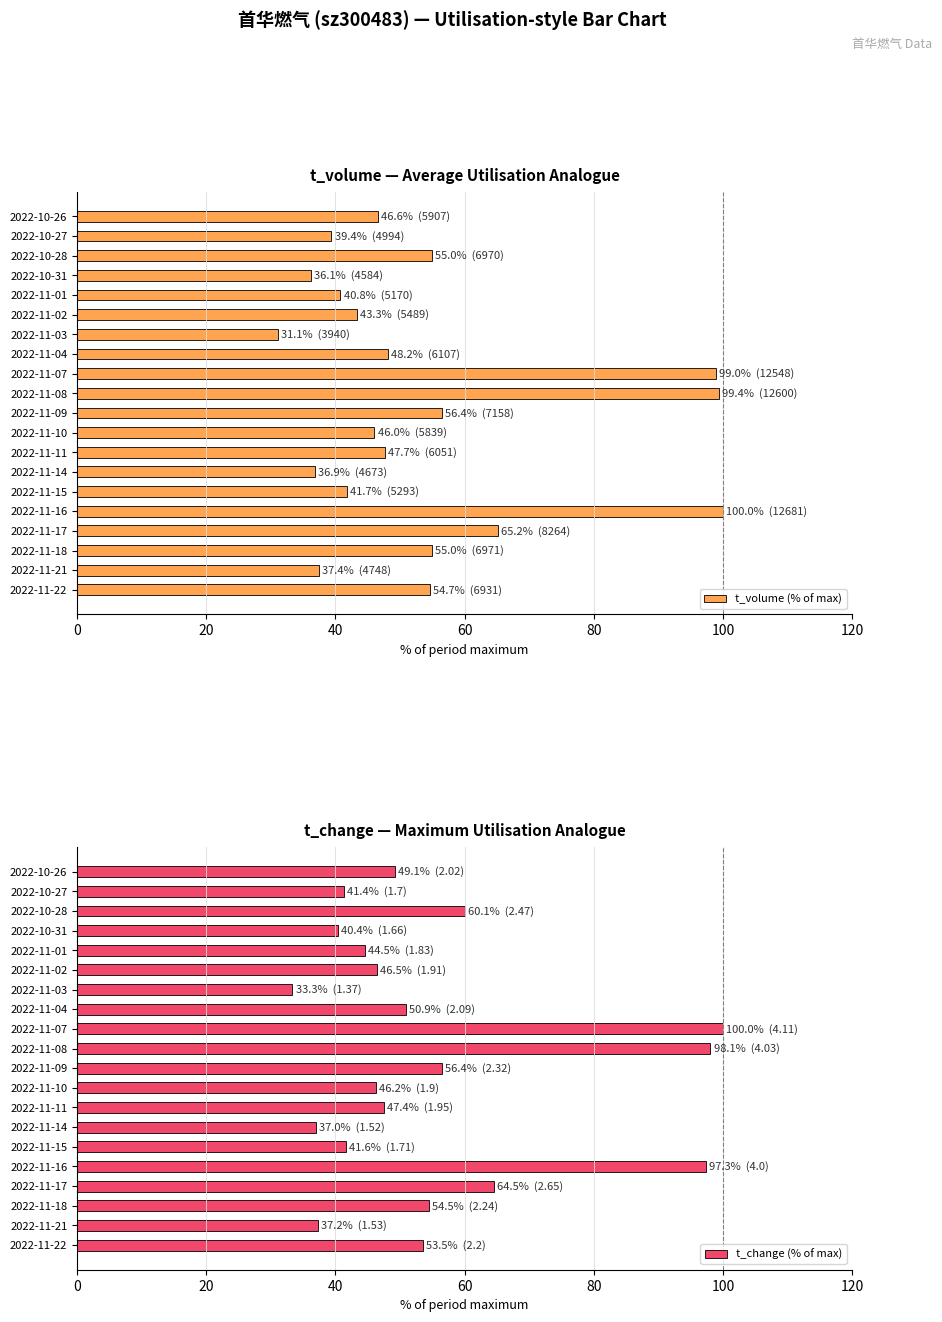

How many bars are there in each group?

2